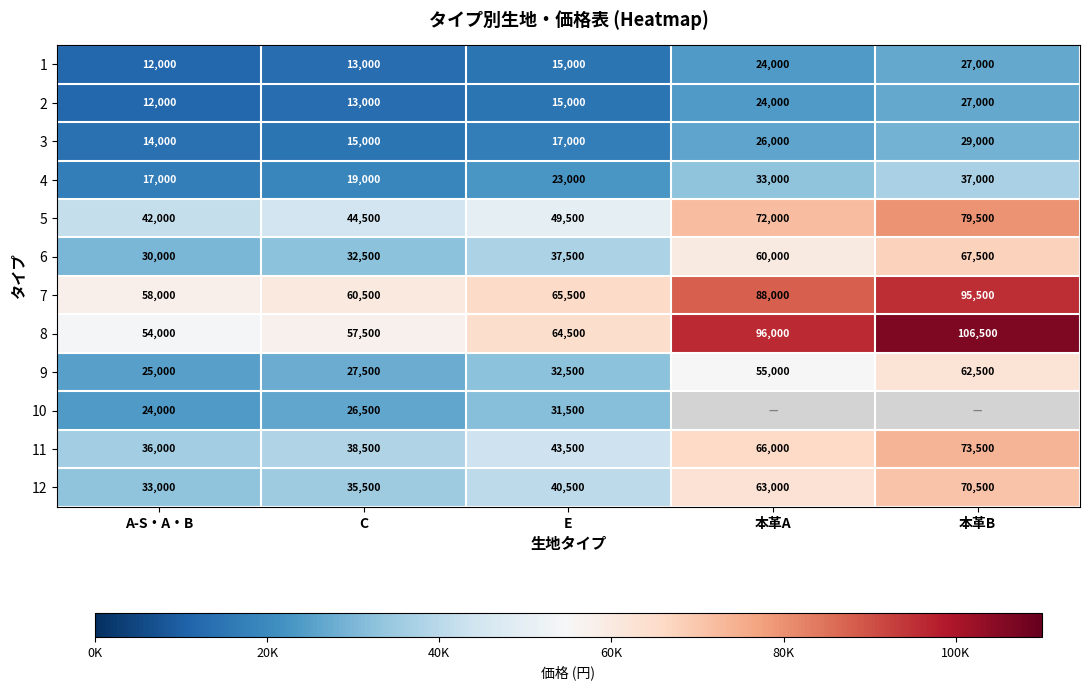

What is the smallest value displayed?

12000.0